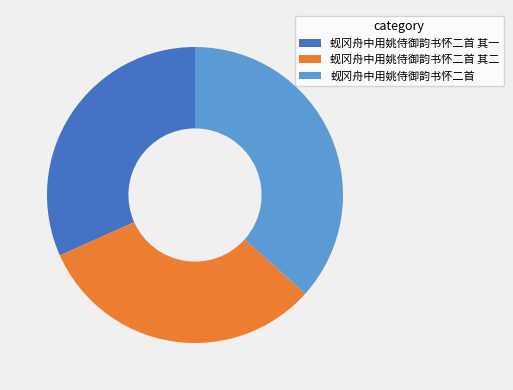

How many segments does this pie chart have?

3